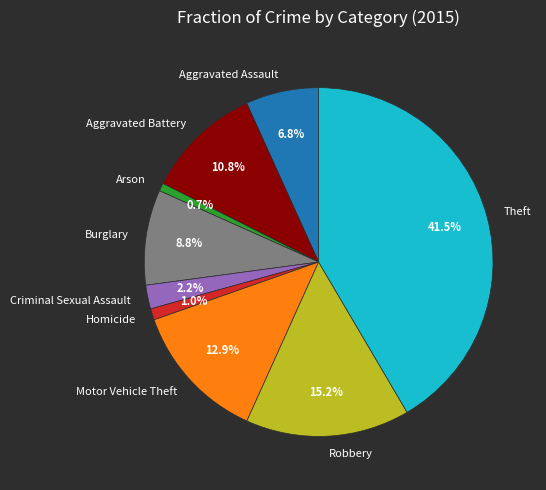

Is Aggravated Battery the majority of the pie?

No